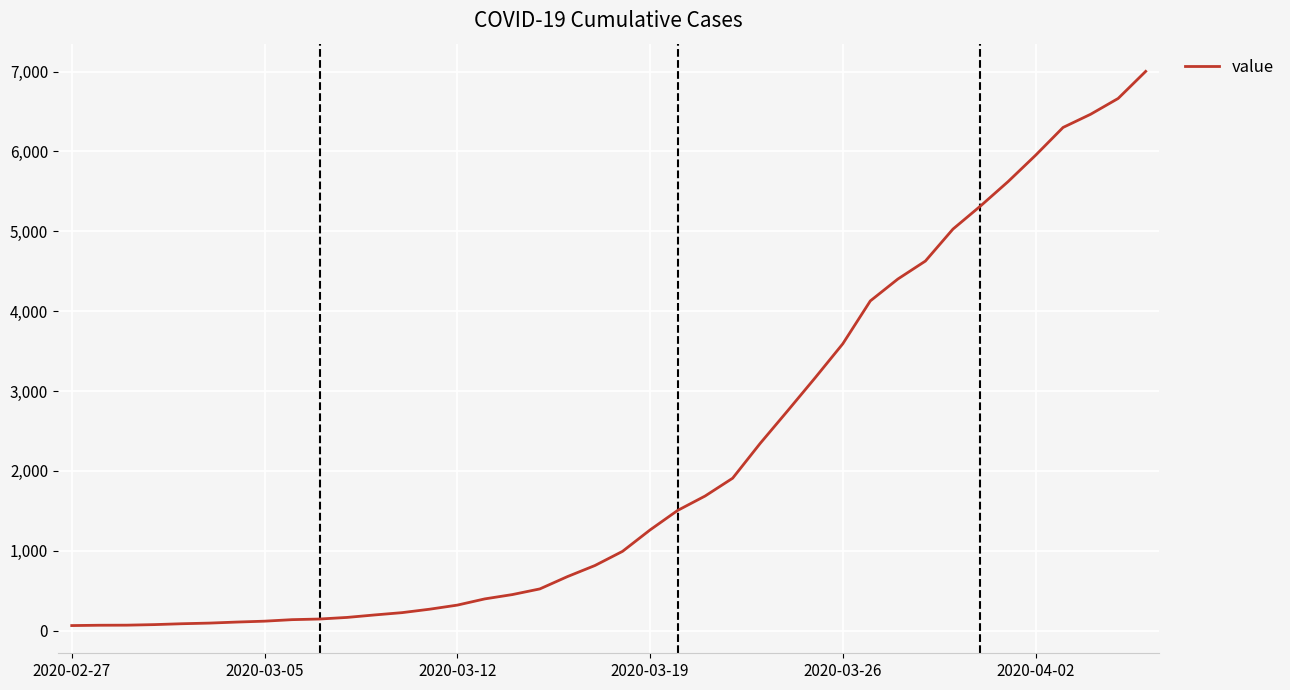

What is the maximum value shown in the chart?

7003